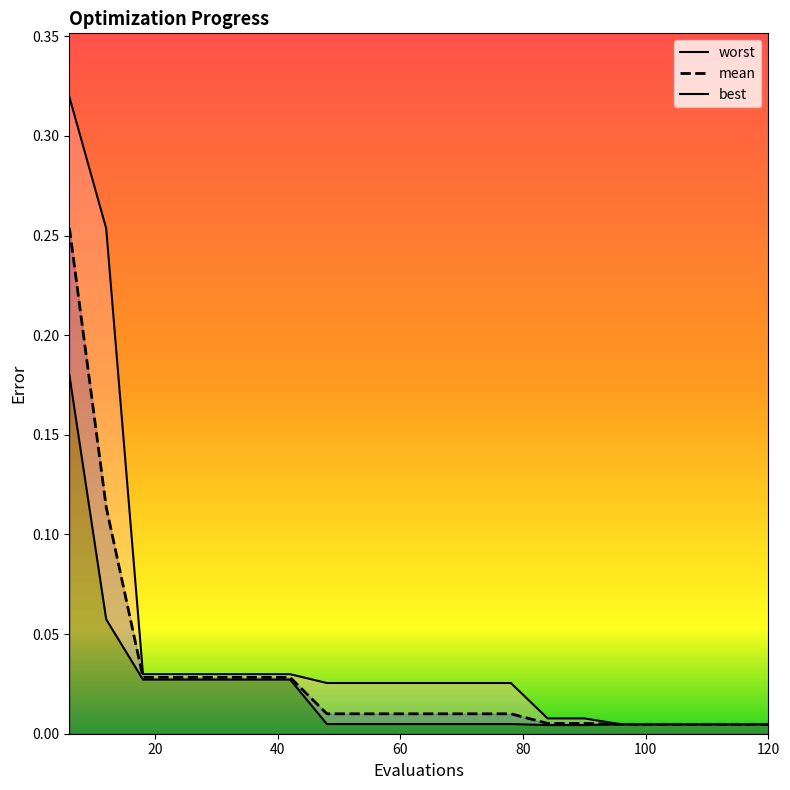

Which category has the lowest value across all series?

84